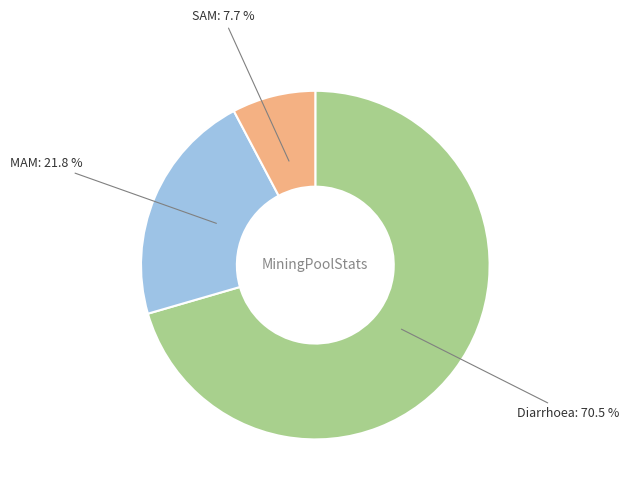

Count the number of slices in the pie.

3